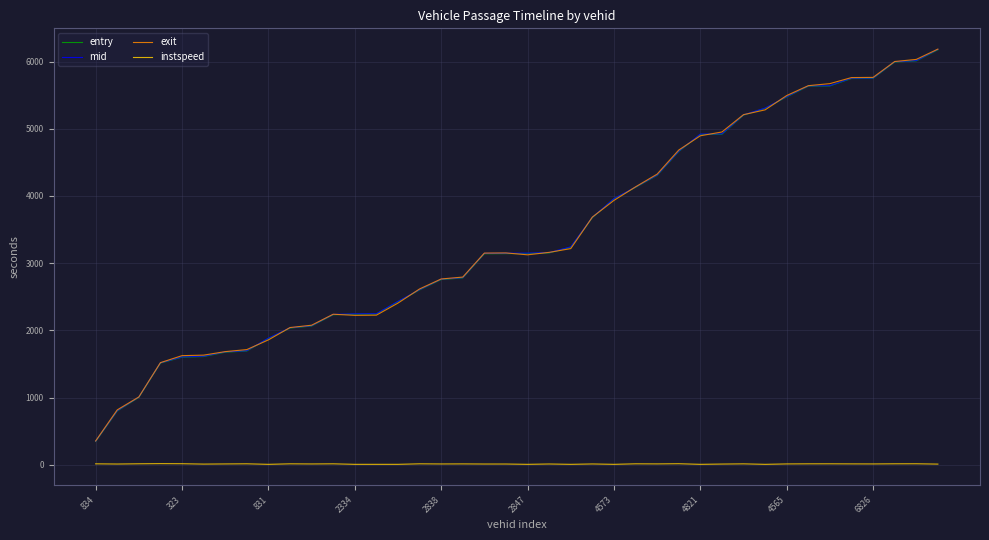

What is the greatest value displayed?

6186.9